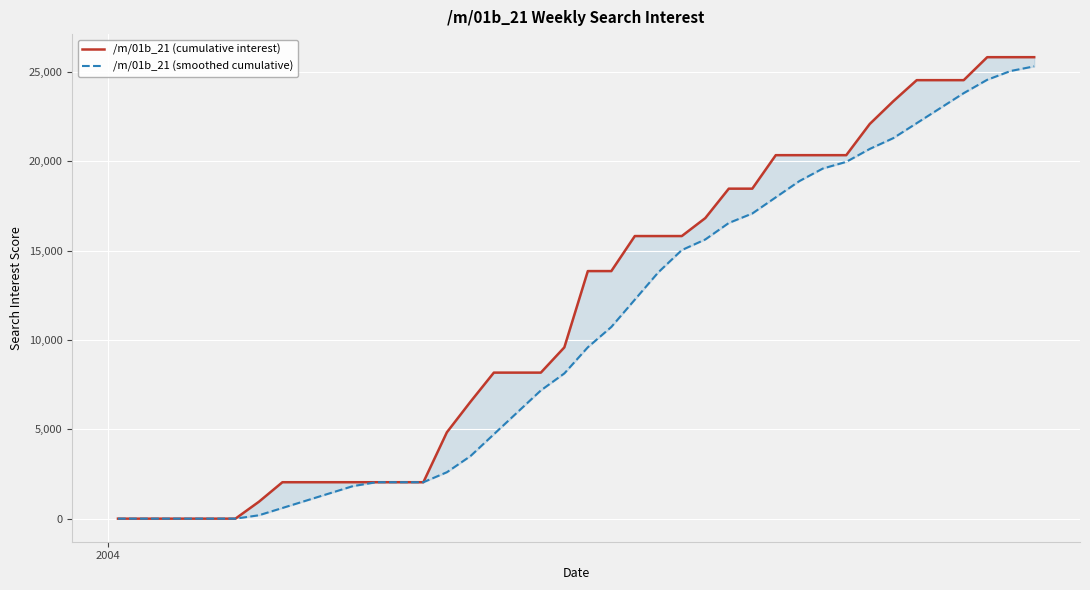

Reading right to left, transcribe all the data shown in this chart.

/m/01b_21 (cumulative interest): 25818.6	25818.6	25818.6	24533.7	24533.7	24533.7	23350.9	22082.0	20336.5	20336.5	20336.5	20336.5	18462.5	18462.5	16816.3	15810.9	15810.9	15810.9	13851.2	13851.2	9582.4	8170.4	8170.4	8170.4	6532.1	4830.6	2038.5	2038.5	2038.5	2038.5	2038.5	2038.5	2038.5	946.6	0.0	0.0	0.0	0.0	0.0	0.0
/m/01b_21 (smoothed cumulative): 25304.6	25047.6	24554.1	23806.8	22967.3	22127.9	21288.5	20685.6	19961.7	19586.9	18882.9	17977.8	17072.6	16542.3	15620.1	15027.0	13781.3	12253.2	10725.1	9589.0	8125.2	7174.8	5948.4	4722.0	3495.6	2596.9	2038.5	2038.5	2038.5	1820.1	1412.4	1004.7	597.0	189.3	0.0	0.0	0.0	0.0	0.0	0.0